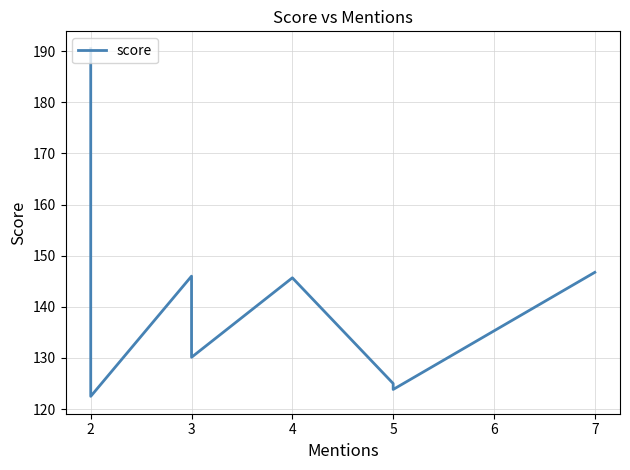

True or false: the data shows 181.9 at 2.

False